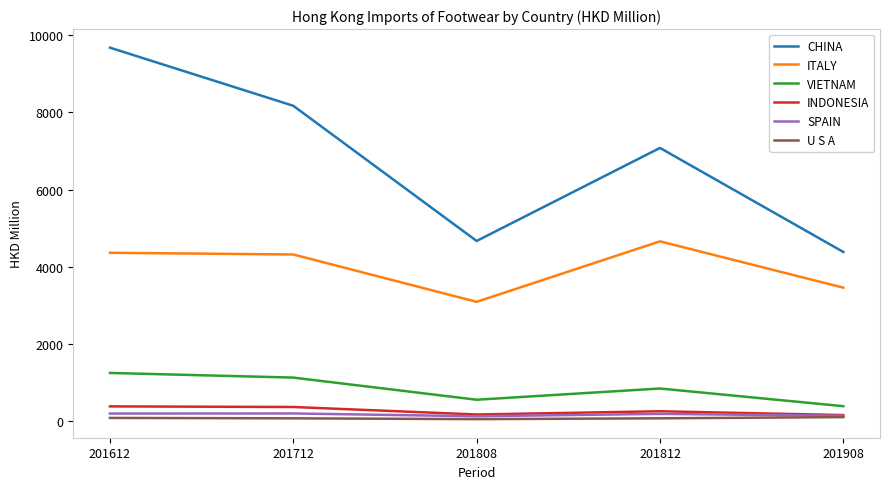

Rank the categories by CHINA value from lowest to highest.

201908, 201808, 201812, 201712, 201612